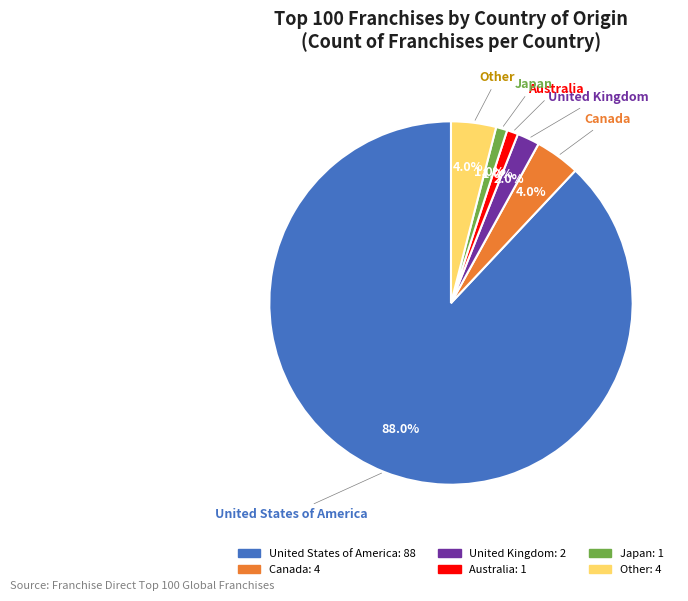

How many slices are in this pie chart?

6